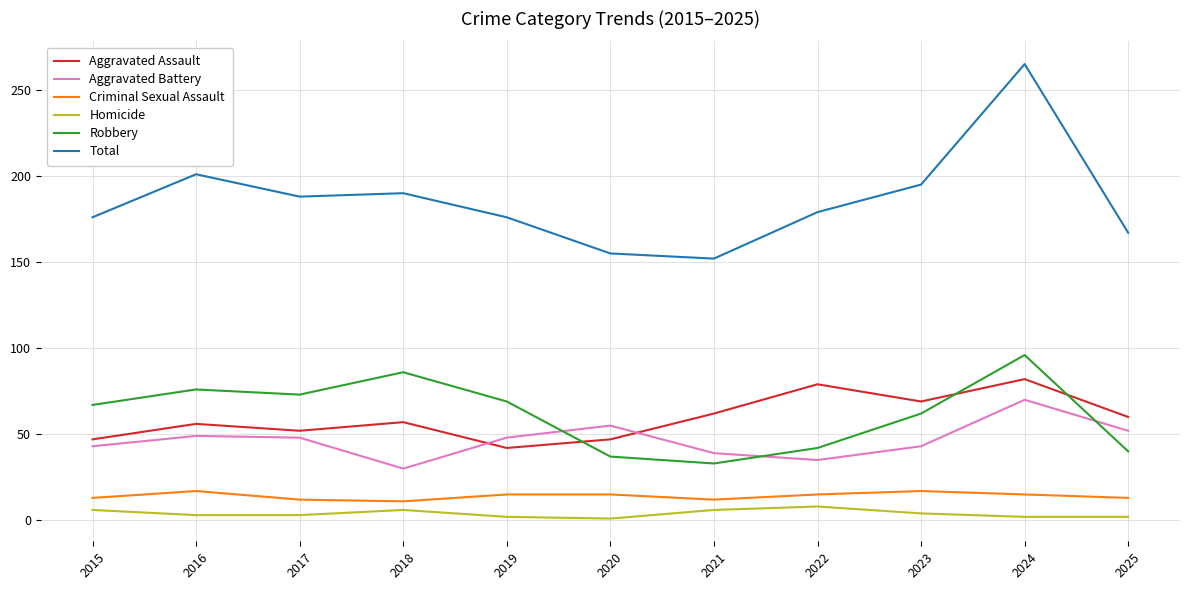

Rank the series at 2021 from highest to lowest value.

Total, Aggravated Assault, Aggravated Battery, Robbery, Criminal Sexual Assault, Homicide